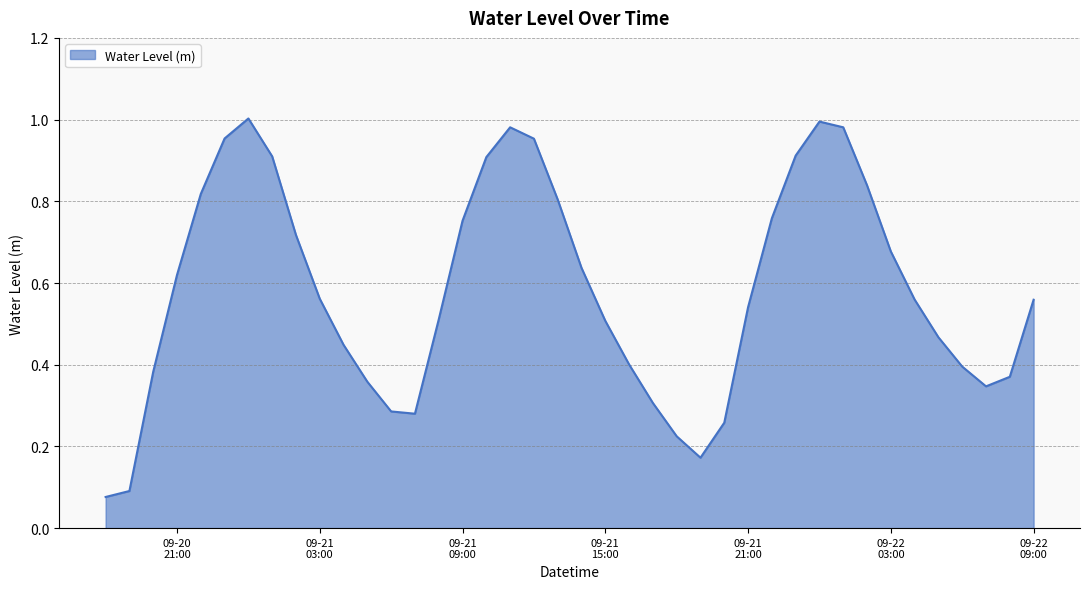

What is the difference between the maximum and minimum values?

0.9